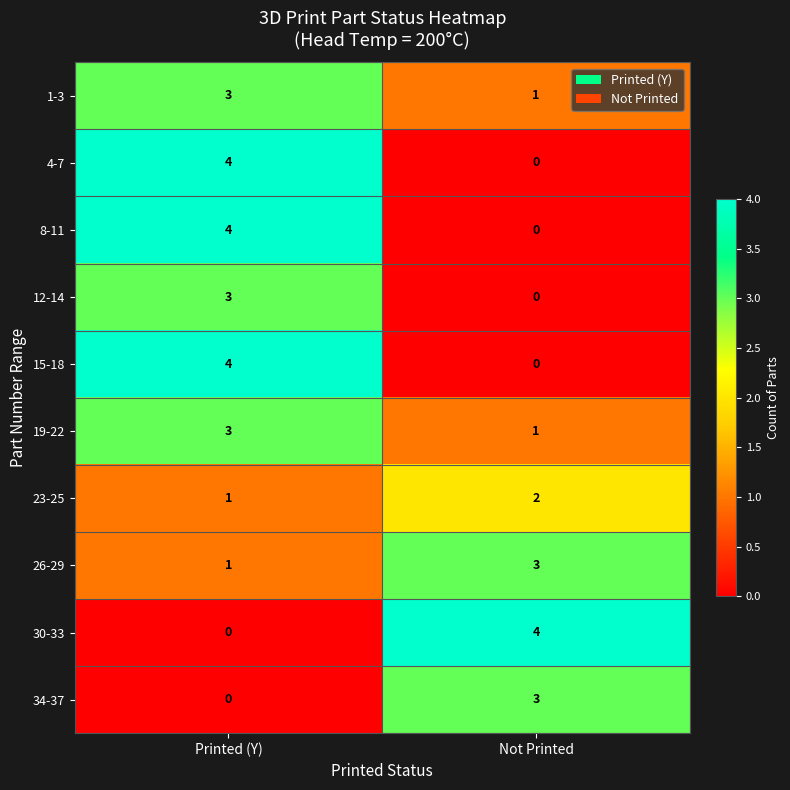

How many values in the 15-18 series are below 4?

1